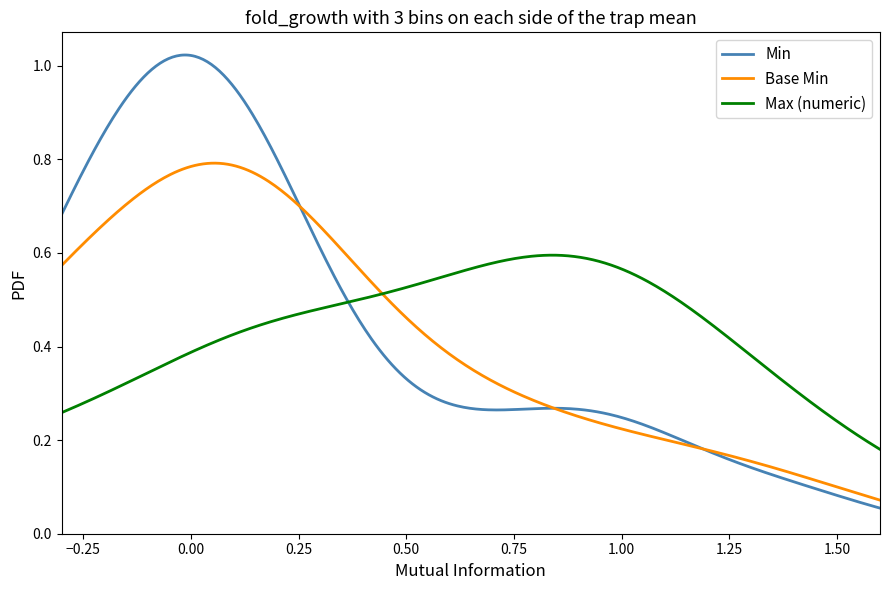

Rank the series by their maximum value, from lowest to highest.

Max (numeric), Base Min, Min